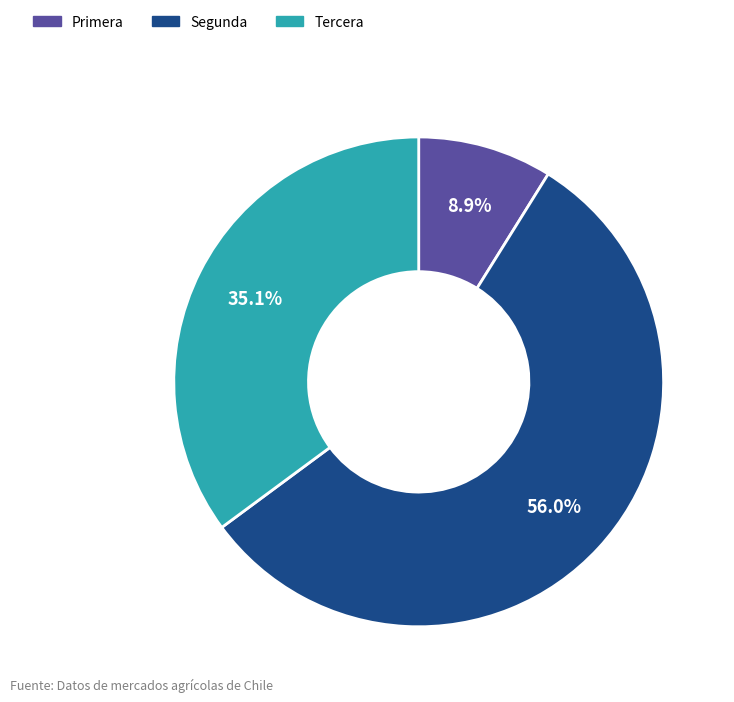

Is there any slice that represents more than half of the pie?

Yes